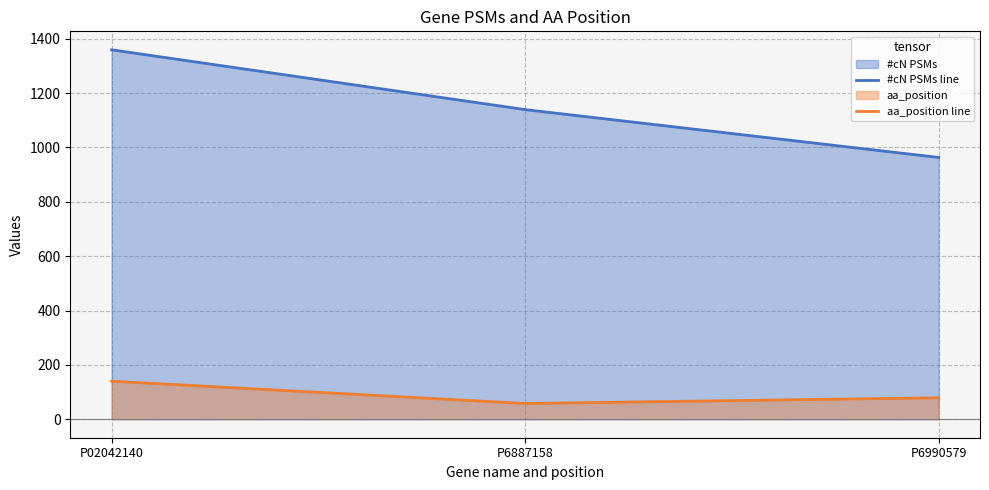

What is the lowest value of the aa_position line series?

58